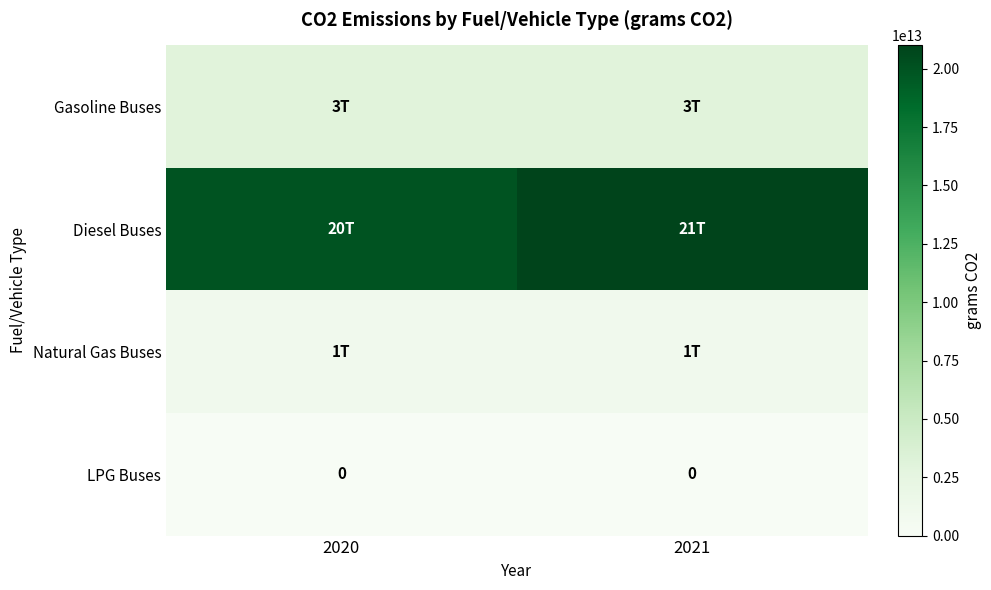

True or false: LPG Buses has a value of 0 at 2021.

True